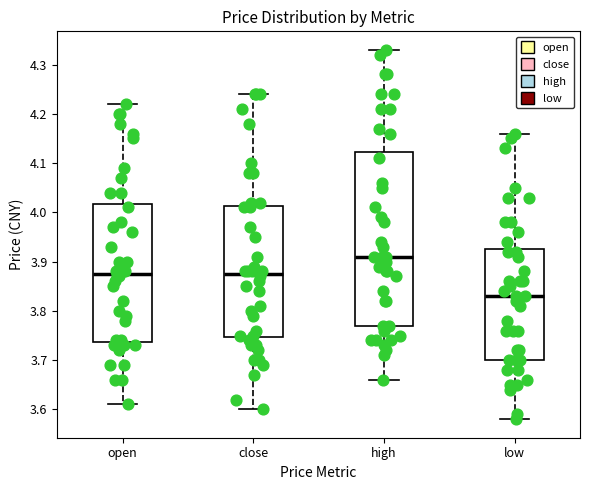

Comparing the boxes themselves (not the whiskers), which one is the tallest?

high